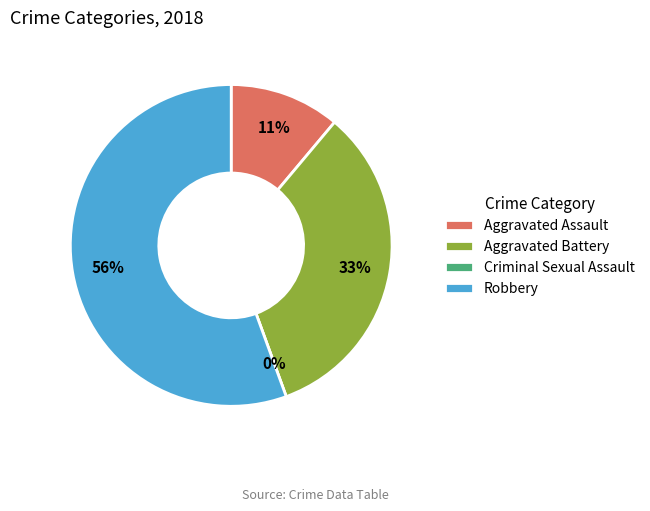

What is the total percentage of Aggravated Assault and Robbery?

66.7%